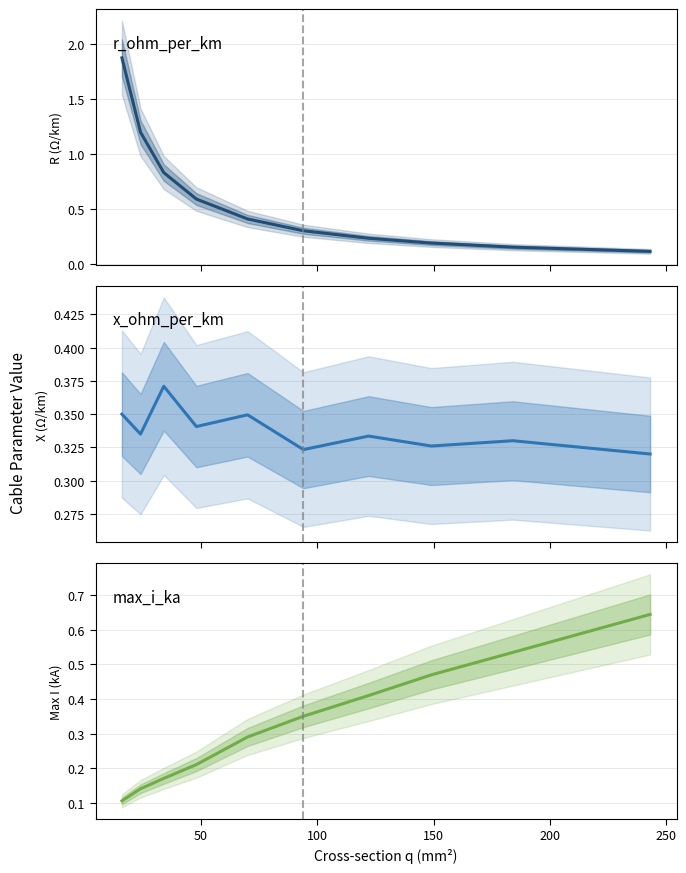

The max_i_ka series shows 0.8 at 9. True or false?

False